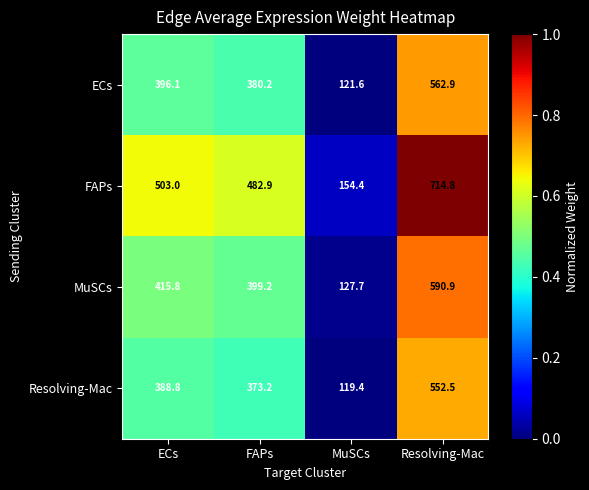

Which category has the lowest value across all series?

MuSCs